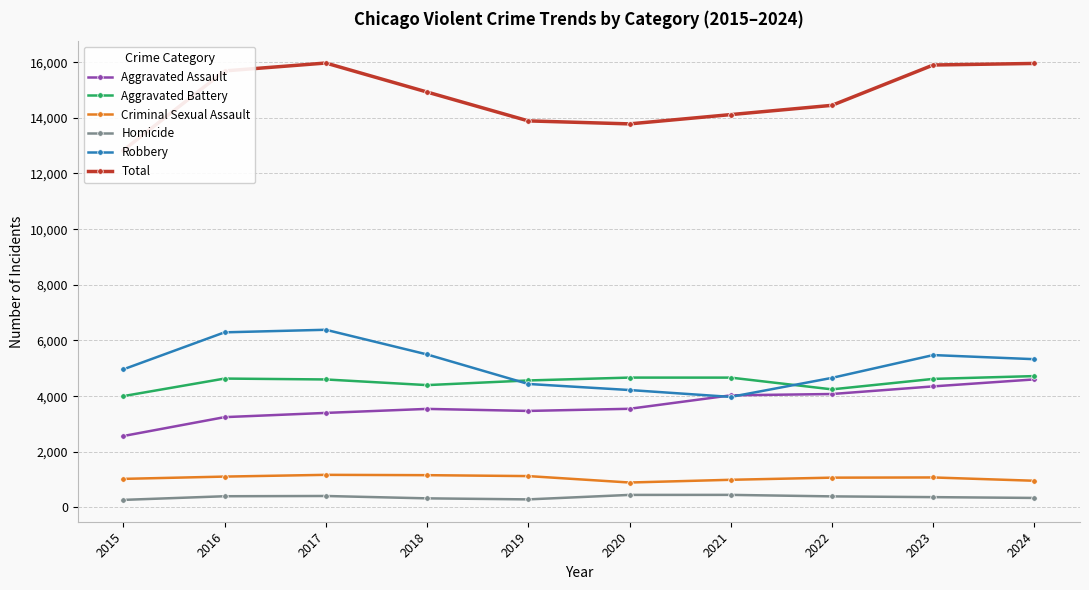

Read the Robbery value at 2017, to the nearest 50.

6400